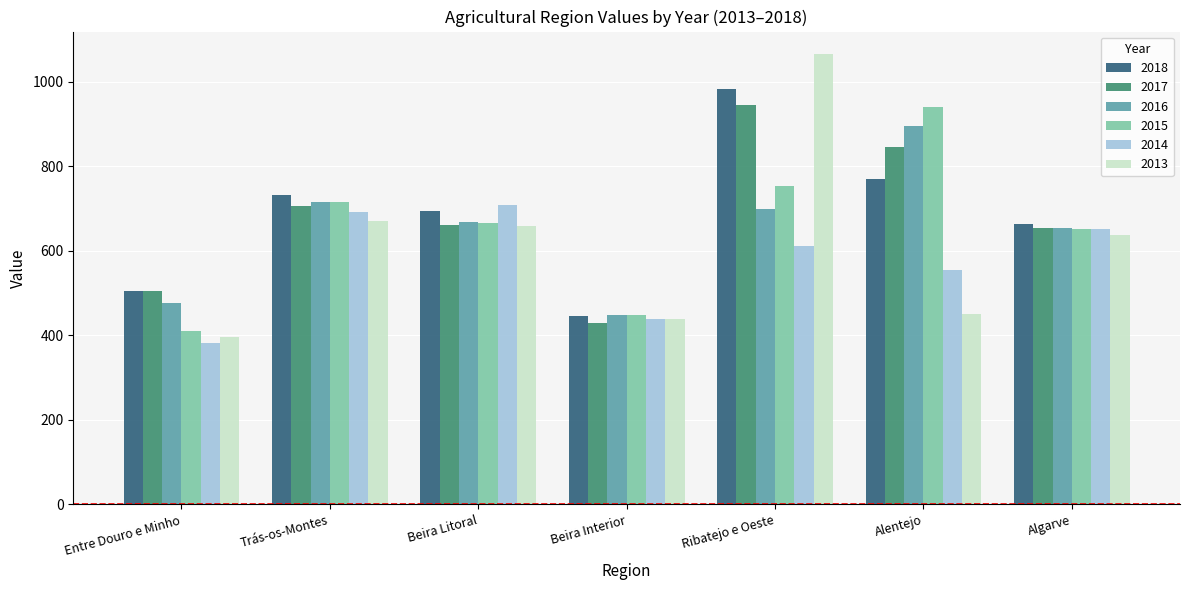

List the labels in order of 2015 value, largest first.

Alentejo, Ribatejo e Oeste, Trás-os-Montes, Beira Litoral, Algarve, Beira Interior, Entre Douro e Minho